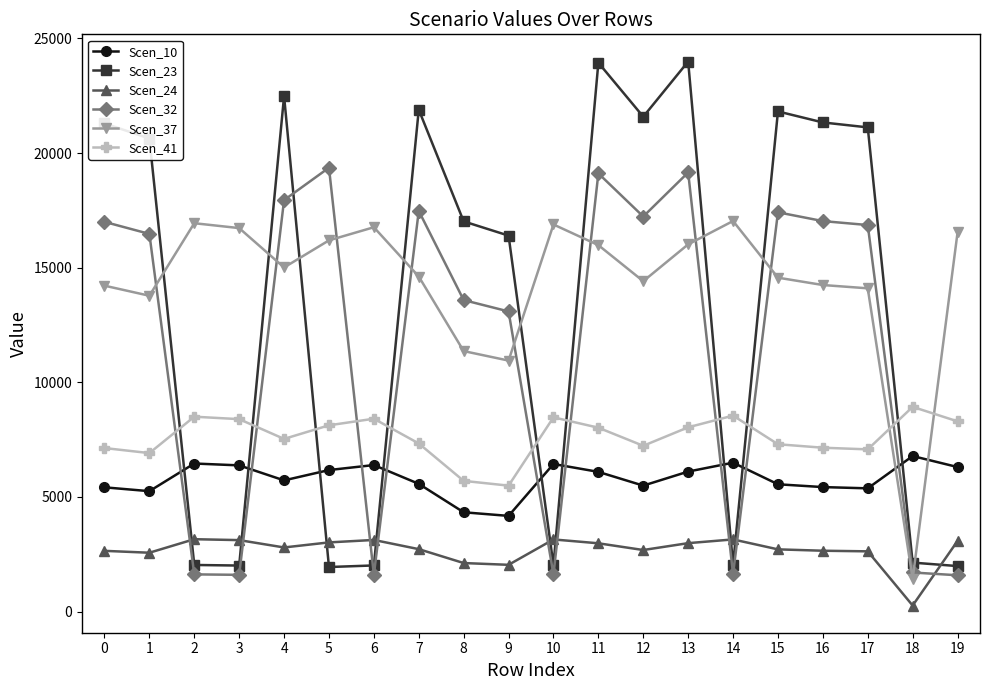

Between 7 and 13, which series saw the biggest shift?

Scen_23